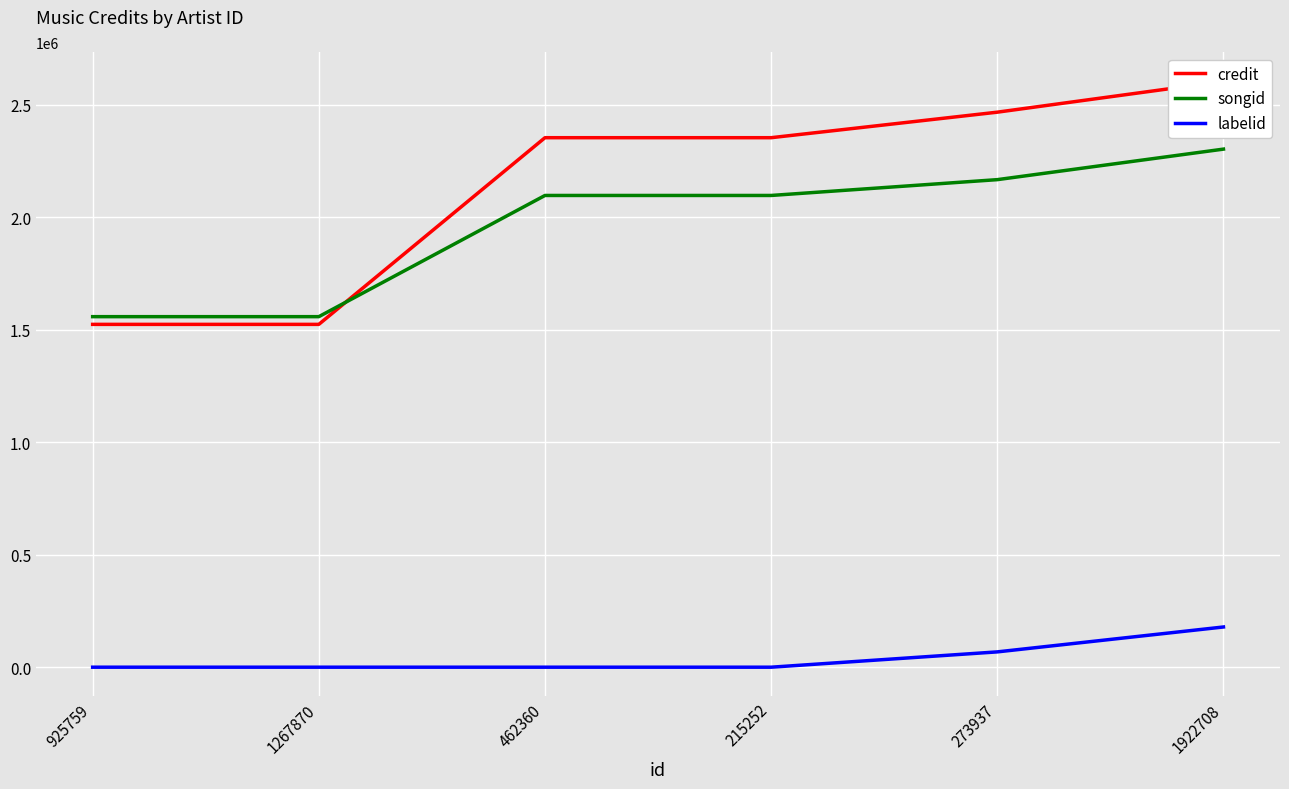

Between 925759 and 215252, which series saw the biggest shift?

credit